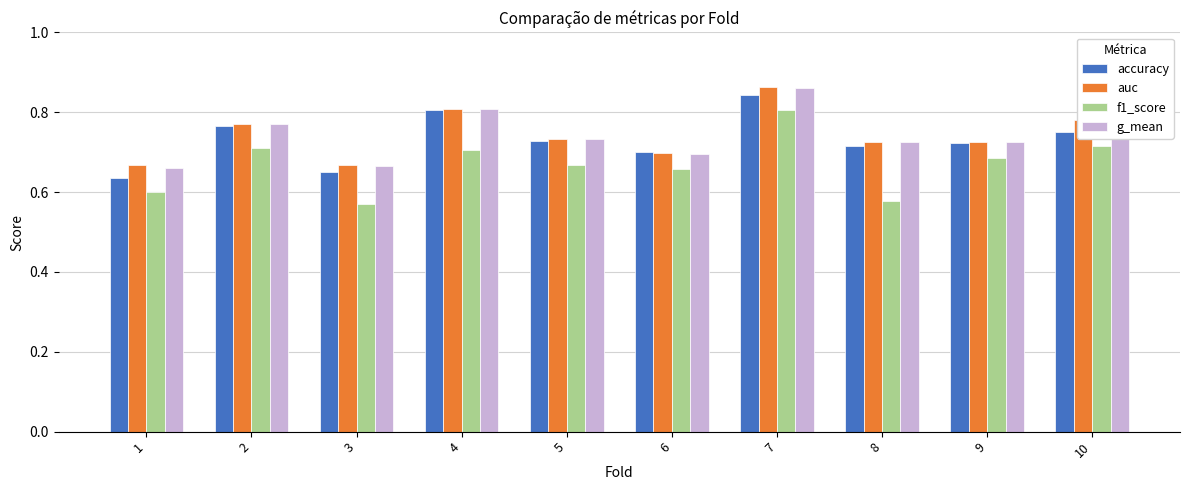

Which category has the highest value in the g_mean series?

7